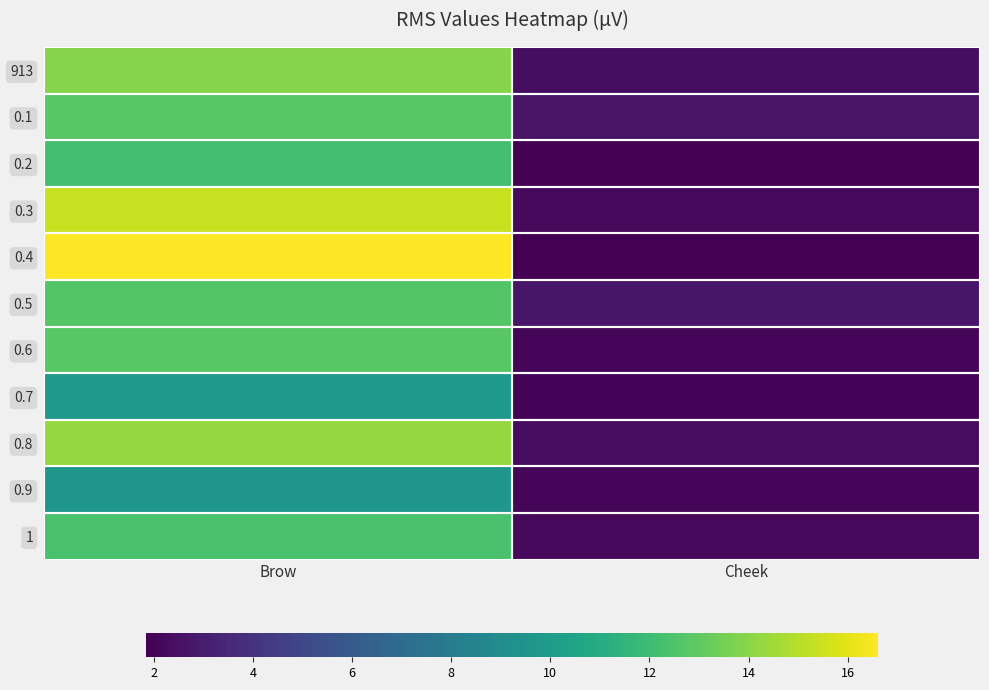

What is the difference between the highest and lowest values at Cheek?

0.9